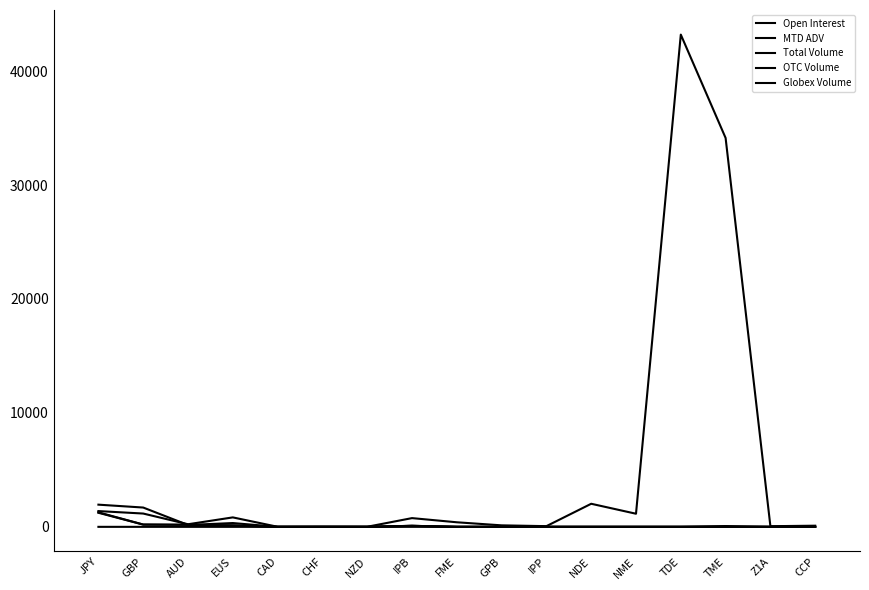

What is the average value of the Total Volume series?

110.6